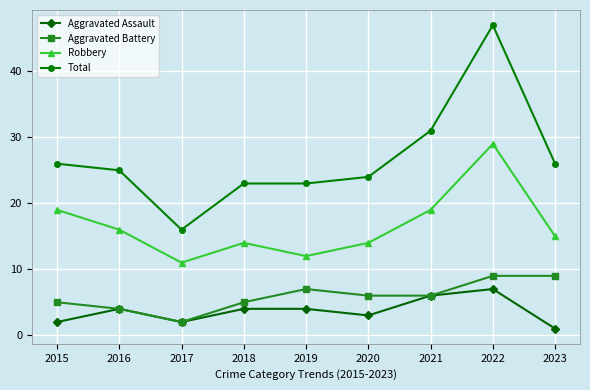

True or false: Total and Robbery cross at least once.

False